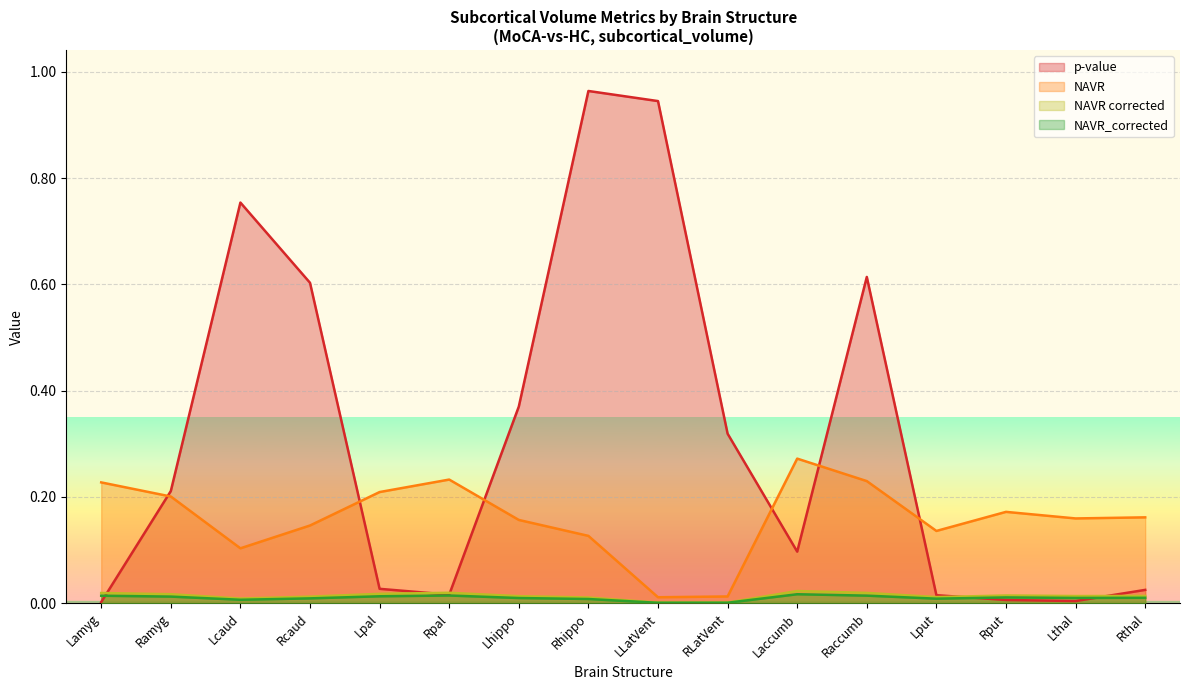

Which category has the highest value in the NAVR_corrected series?

Laccumb